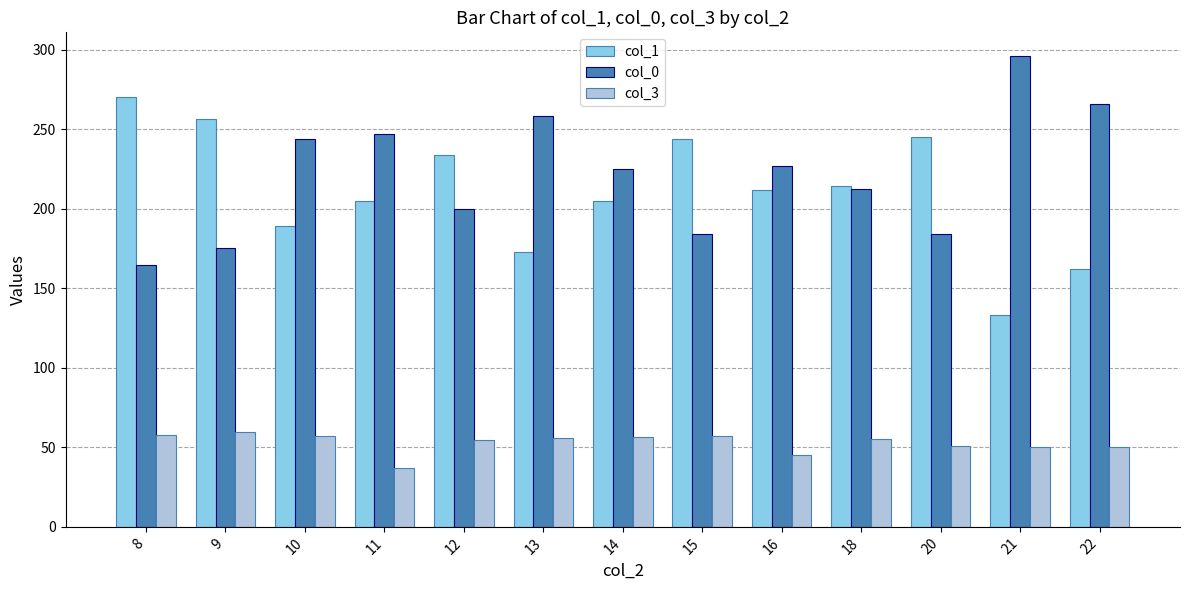

At 20, list the series in order from smallest to largest.

col_3, col_0, col_1